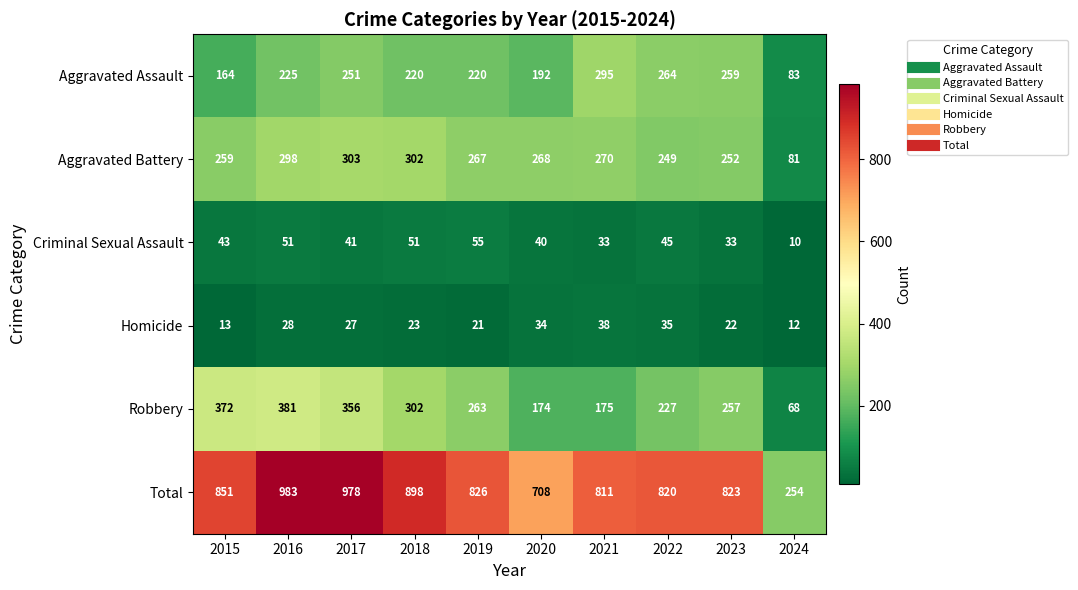

What is the smallest value displayed?

10